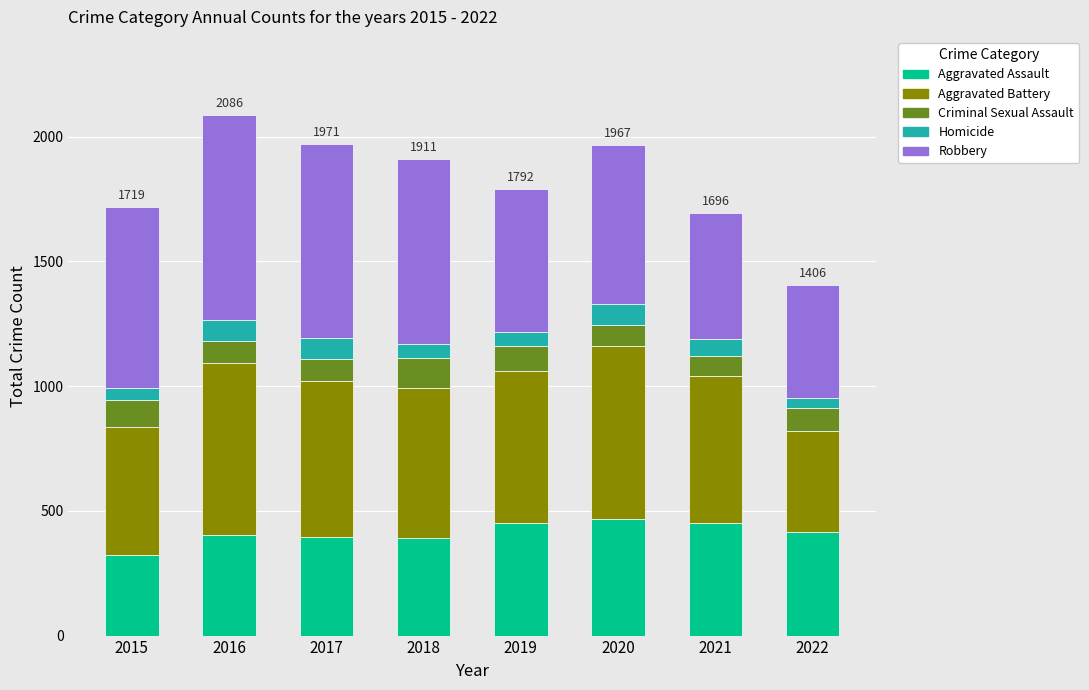

What is the difference between the second highest and second lowest values in the Aggravated Assault series?

60